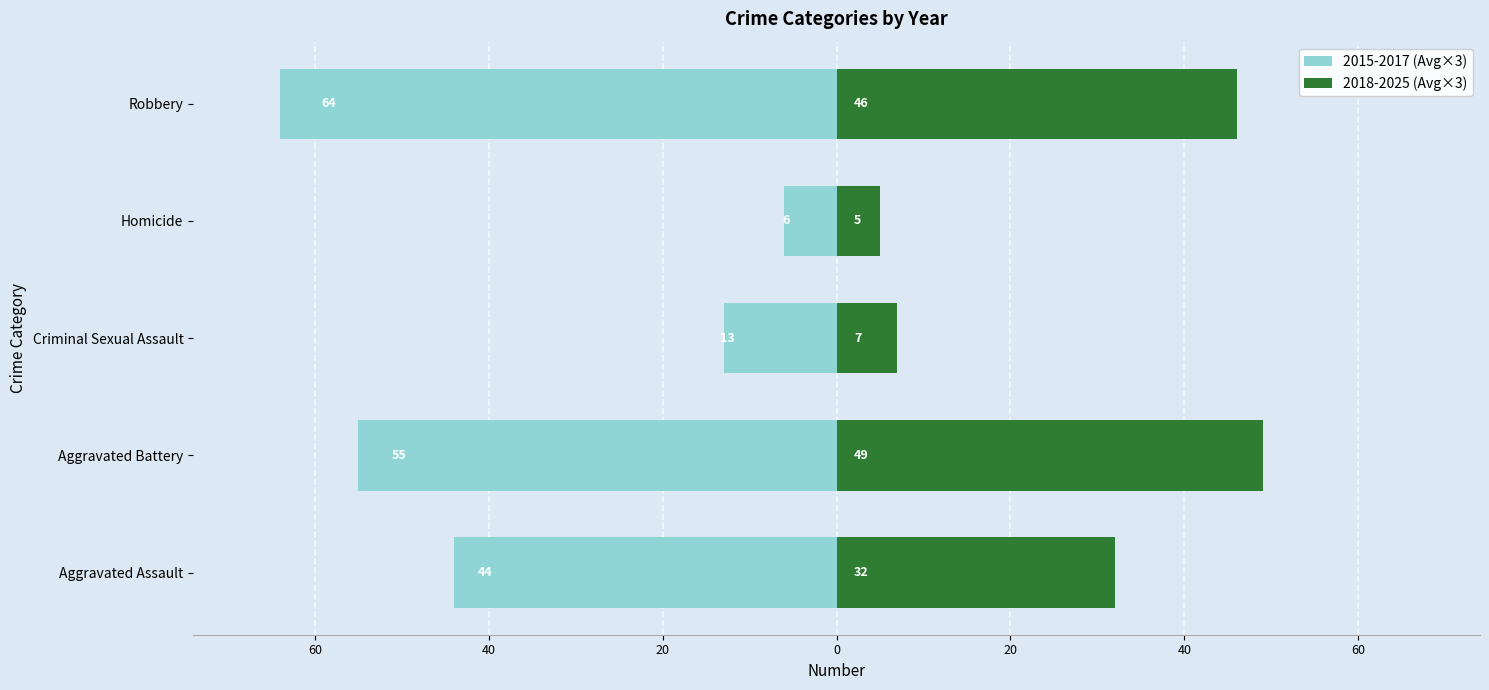

Between Criminal Sexual Assault and Robbery, which series saw the biggest shift?

2015-2017 (Avg×3)